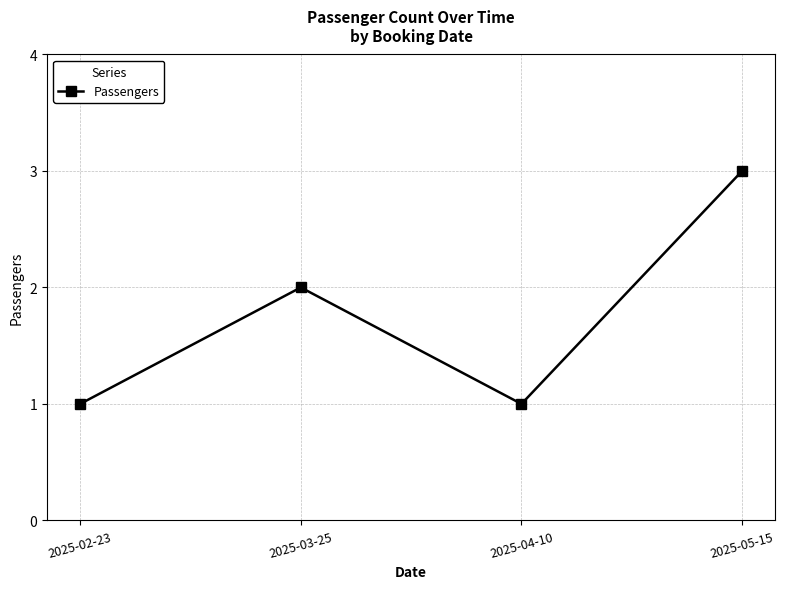

What is the approximate value at 2025-02-23?

1